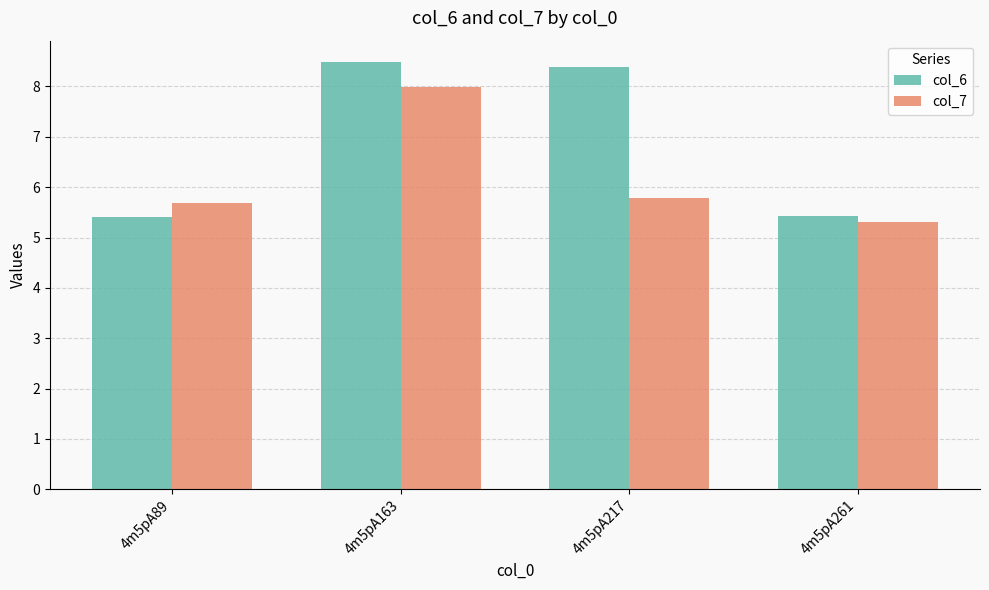

Is it true that col_6 equals 7.2 at 4m5pA89?

False